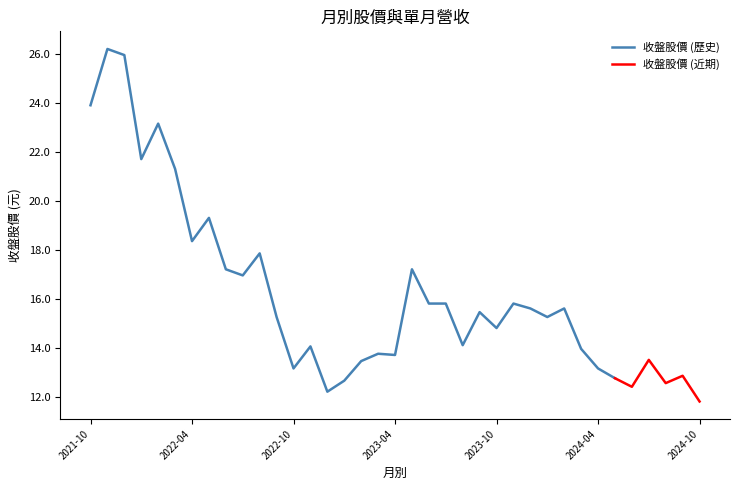

At which label does 收盤股價 (歷史) first exceed 15?

2021-10